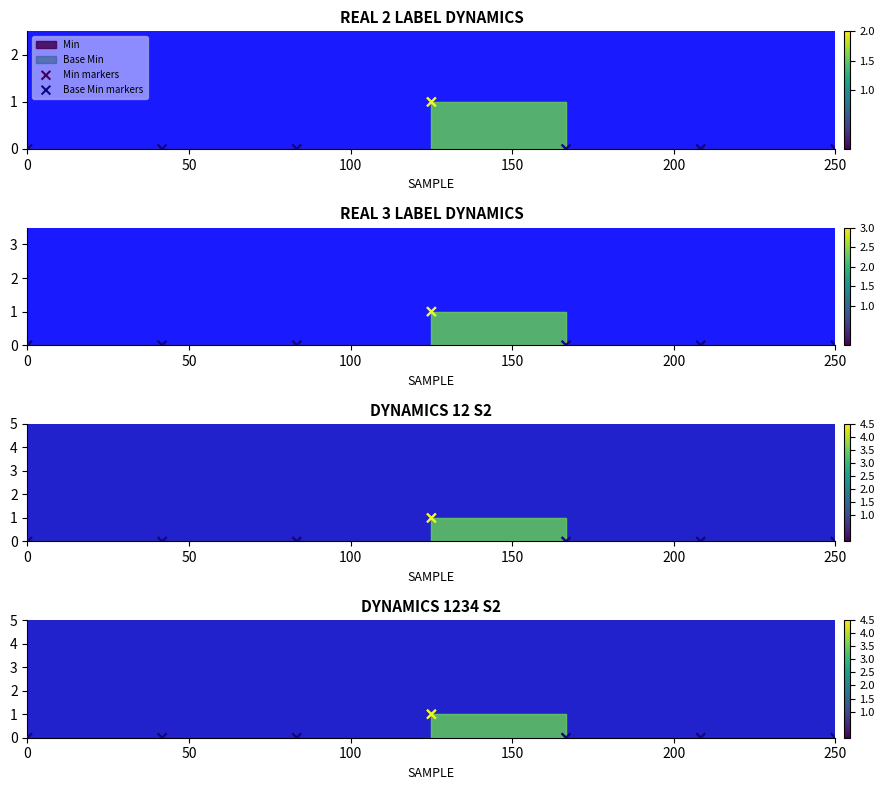

Is the value of Base Min markers at 6 greater than the value of Min markers at 200?

No